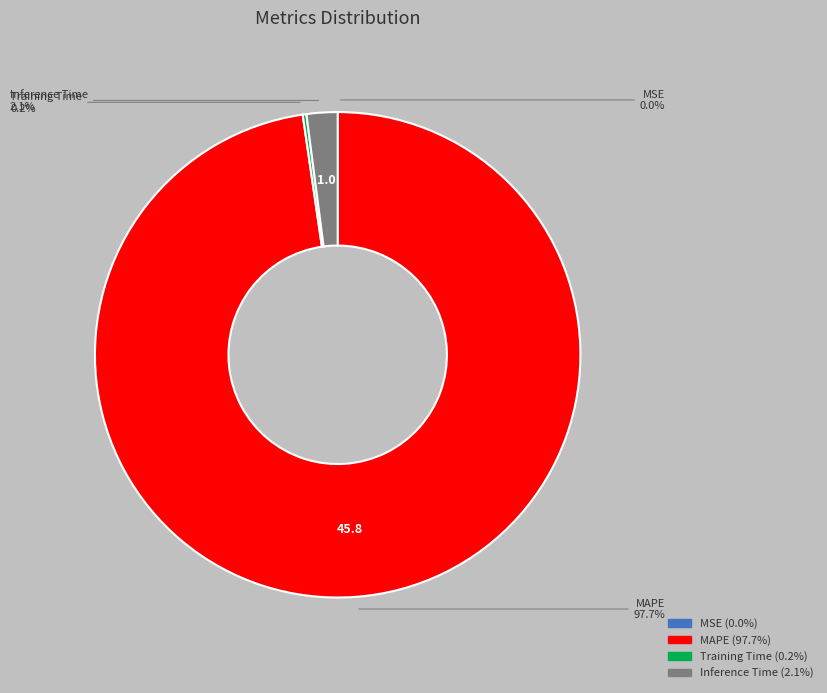

Is there a majority slice in this chart?

Yes